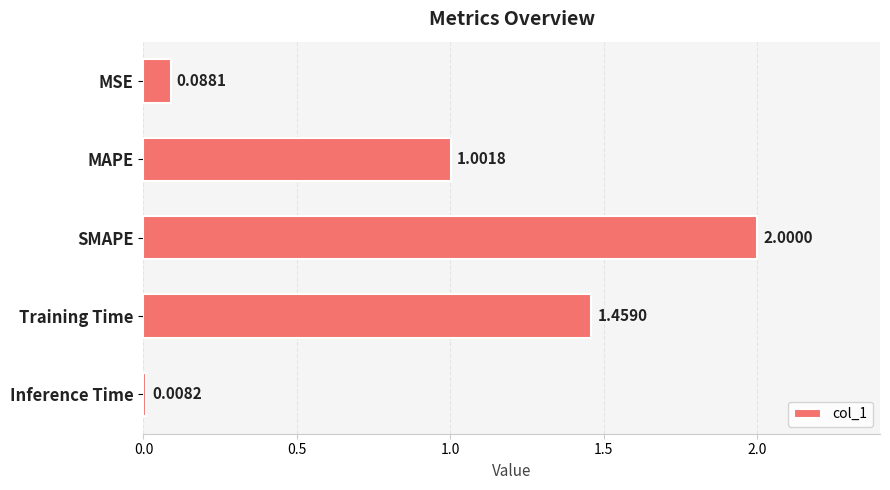

Which category has the lowest value across all series?

Inference Time